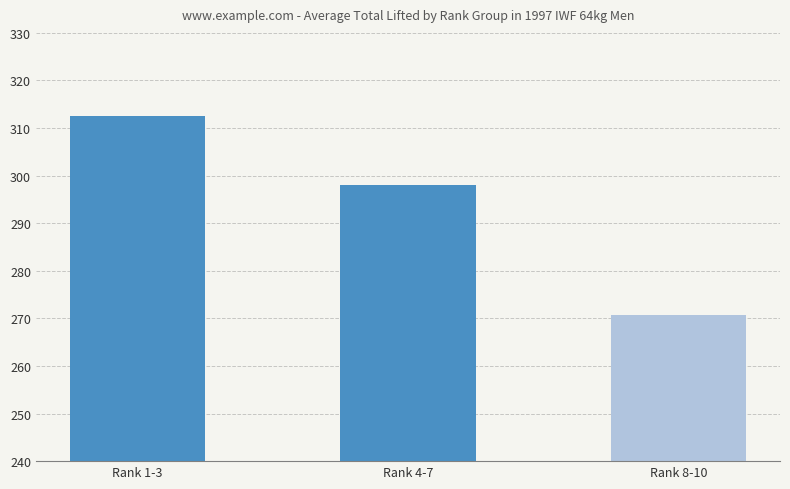

What is the sum of the values at Rank 8-10 and Rank 1-3?

583.3